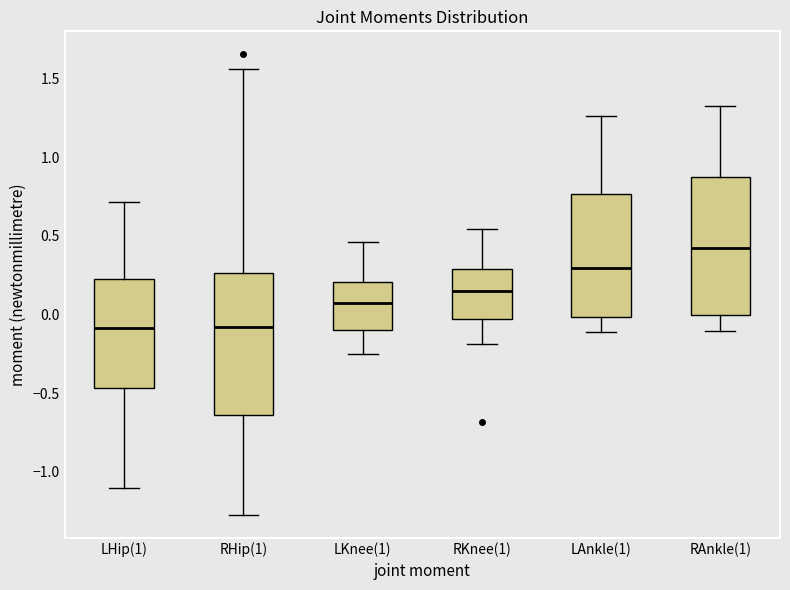

Reading left to right, read every box against the y-axis: the position of its median line, the range the box covers, and the ends of its whiskers. The values are not printed on the chart, so give them approximately, as read against the axis.

LHip(1): median -0.10, box -0.45 to 0.20, whiskers -1.10 to 0.70
RHip(1): median -0.10, box -0.65 to 0.25, whiskers -1.25 to 1.55
LKnee(1): median 0.05, box -0.10 to 0.20, whiskers -0.25 to 0.45
RKnee(1): median 0.15, box -0.05 to 0.30, whiskers -0.20 to 0.55
LAnkle(1): median 0.30, box 0.00 to 0.75, whiskers -0.10 to 1.25
RAnkle(1): median 0.40, box 0.00 to 0.85, whiskers -0.10 to 1.30